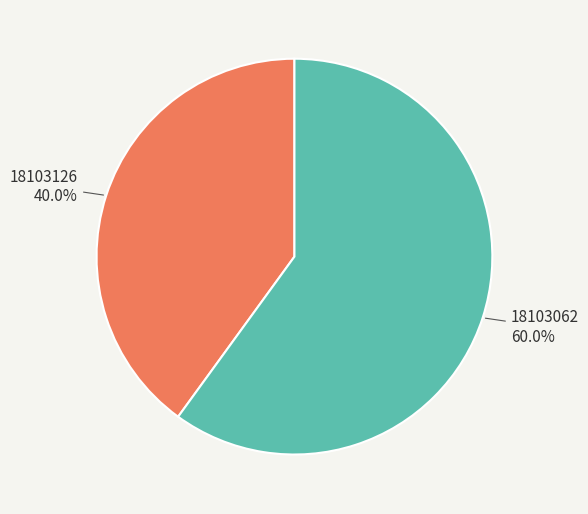

To the nearest percent, what is the combined percentage of 18103062 and 18103126?

100%